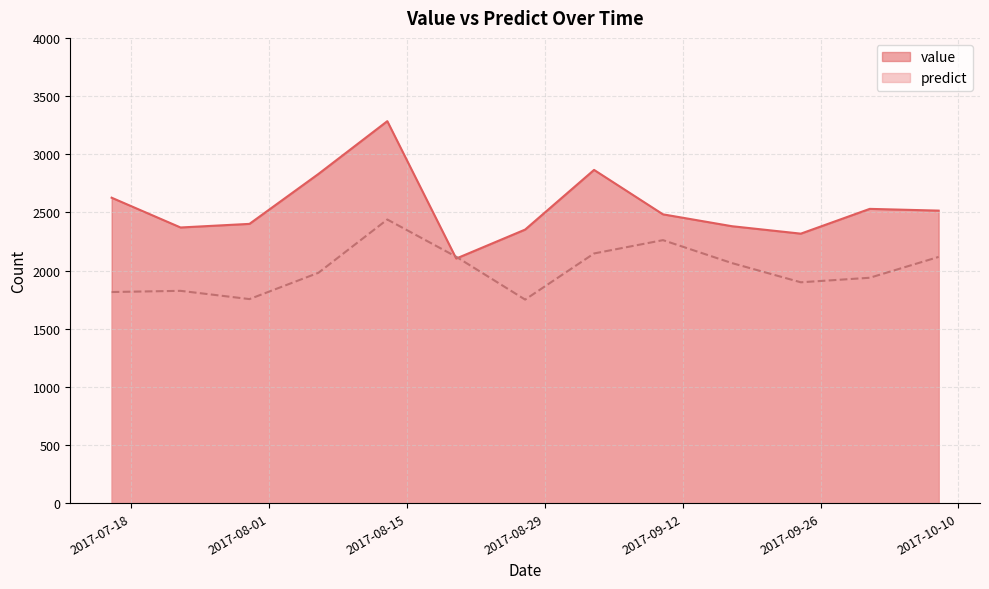

At which label does value reach its minimum?

2017-08-20